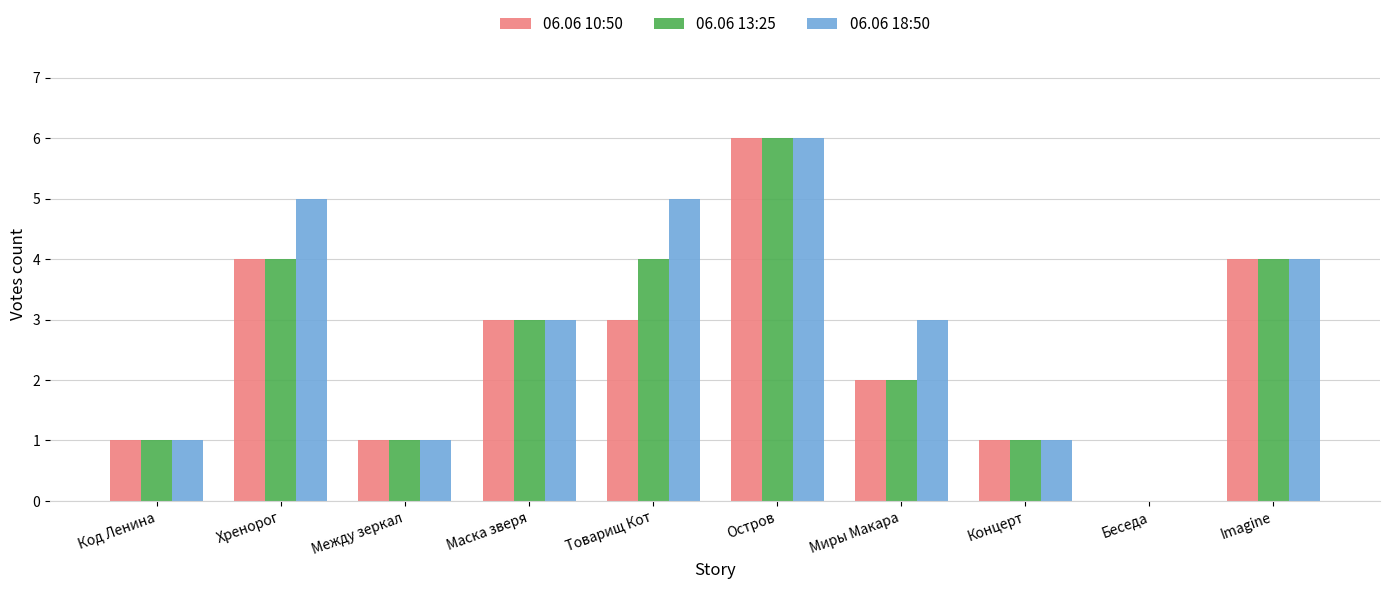

What is the highest value of the 06.06 18:50 series?

6